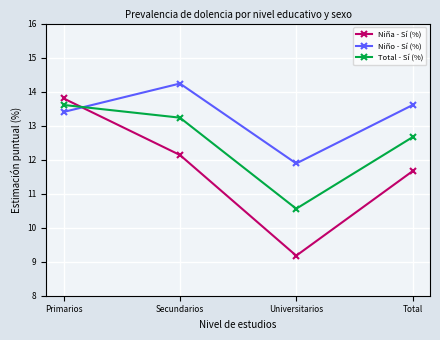

How many times do Niño - Sí (%) and Niña - Sí (%) cross each other?

1